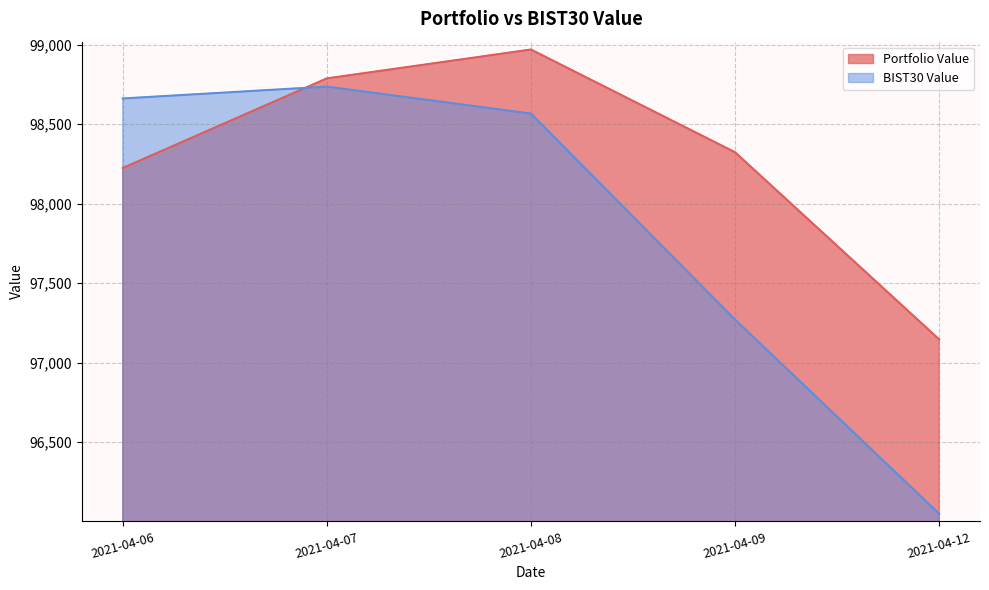

At which category is the sum across all series the highest?

2021-04-08